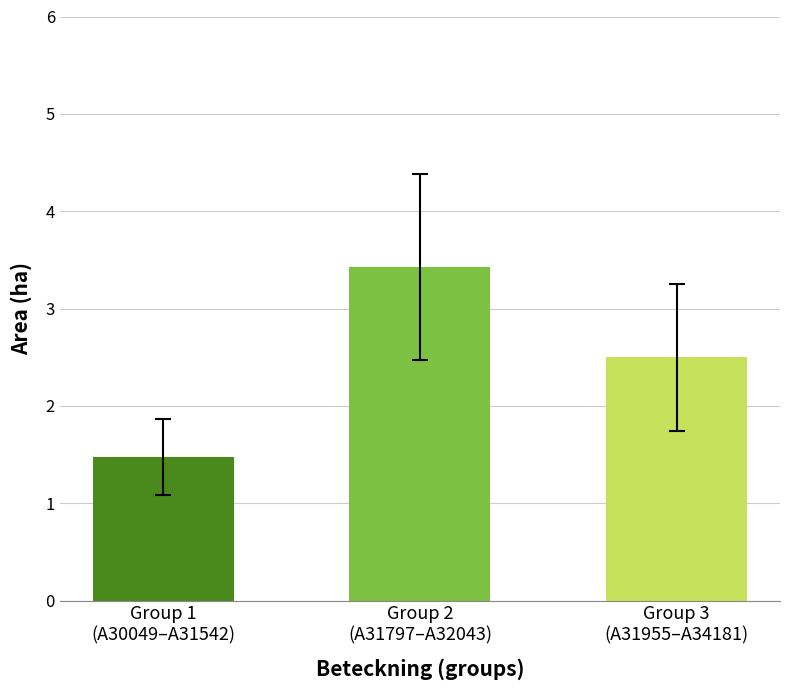

True or false: the data shows 0.5 at Group 1
(A30049–A31542).

False